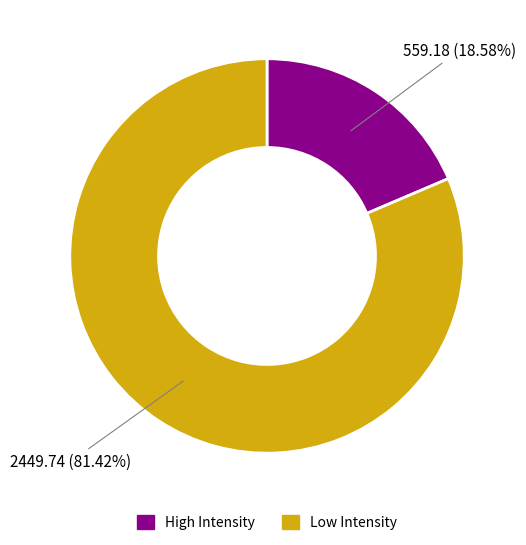

Is the sum of High Intensity and Low Intensity greater than half?

Yes